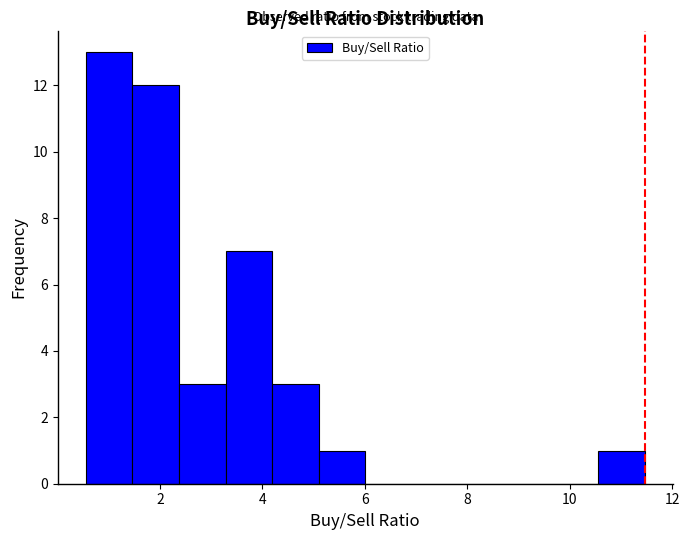

Which range on the x-axis has the tallest bar?

0.6 to 1.4